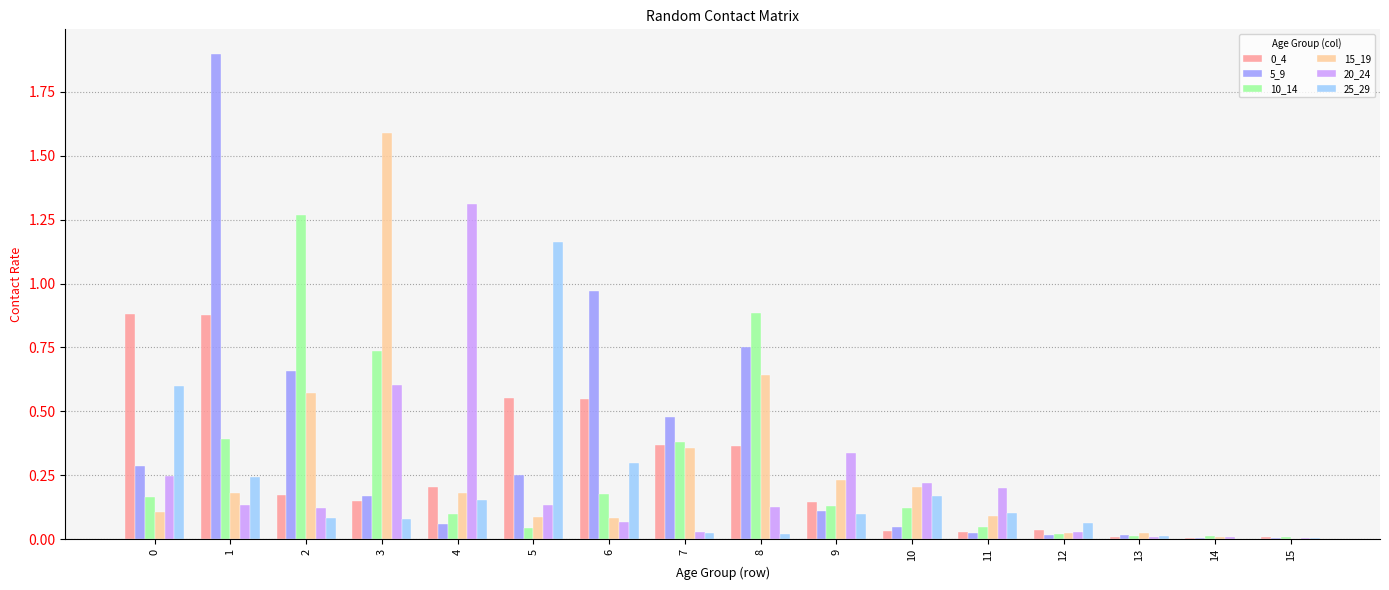

Is the value of 0_4 at 0 greater than the value of 15_19 at 9?

Yes